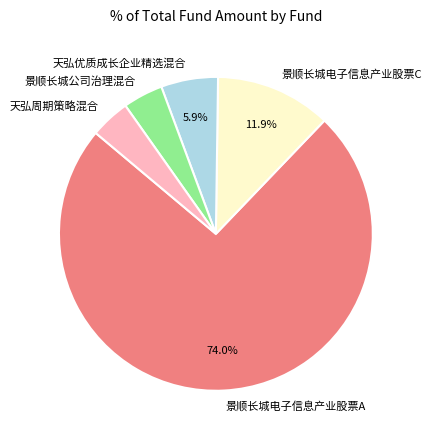

Which slice is the largest?

景顺长城电子信息产业股票A